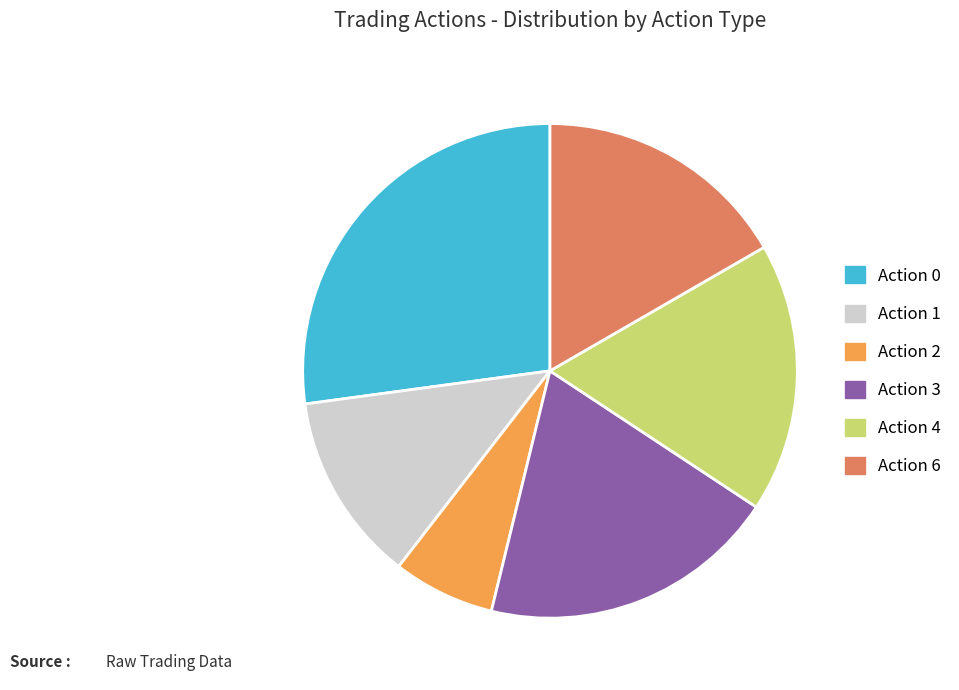

Is there any slice that represents more than half of the pie?

No